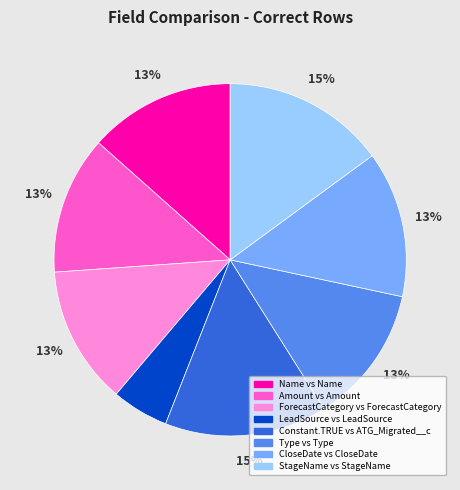

Does Type vs Type represent more than half of the total?

No